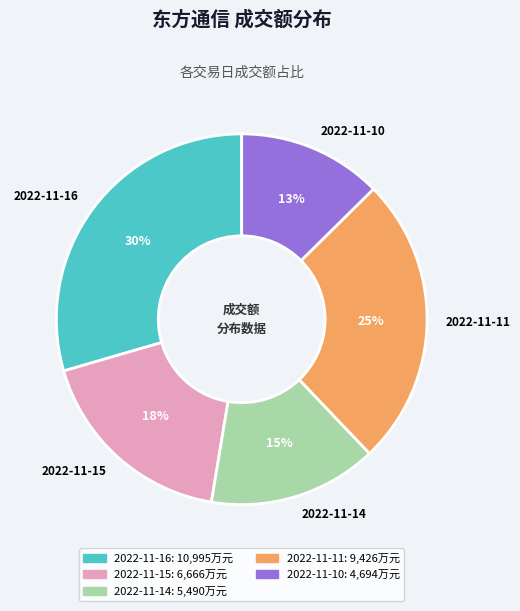

To the nearest percent, what is the average slice percentage?

20%